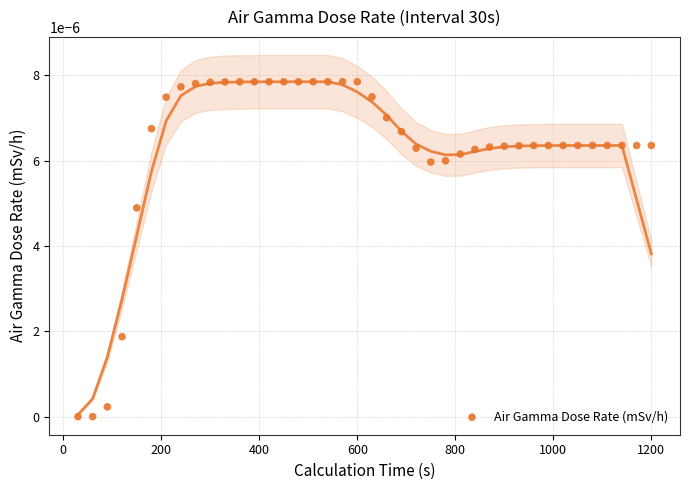

What is the range of X values (max minus min)?

1170.0